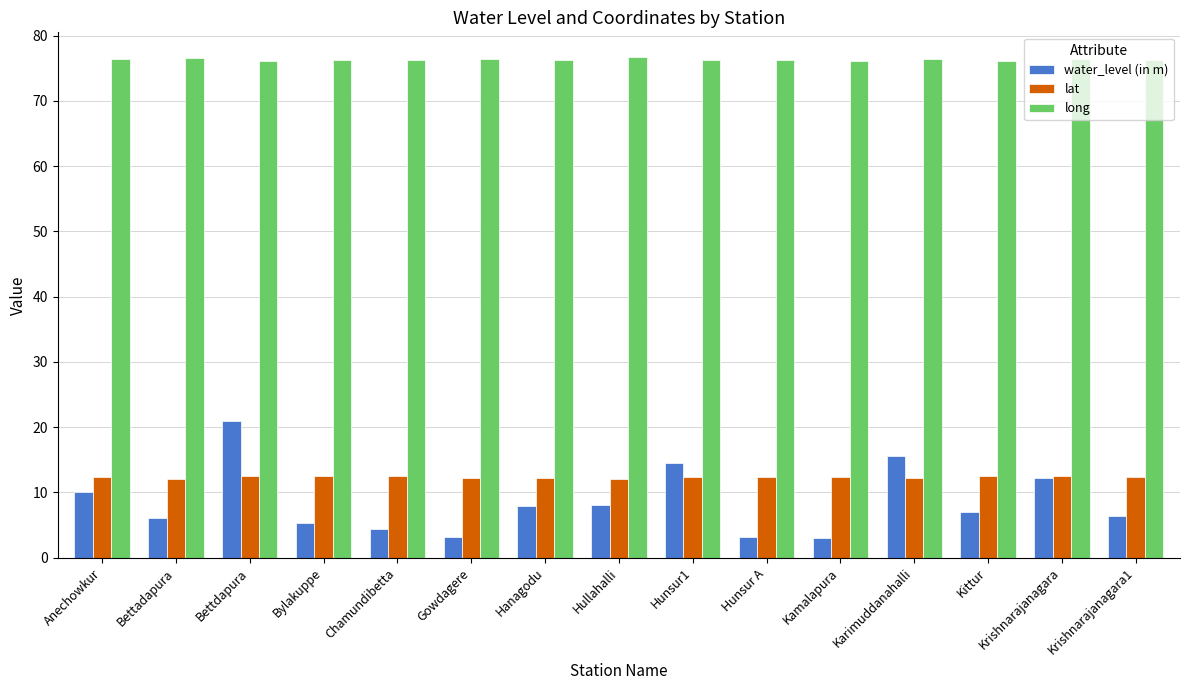

True or false: water_level (in m) has a value of 6.3 at Krishnarajanagara1.

True